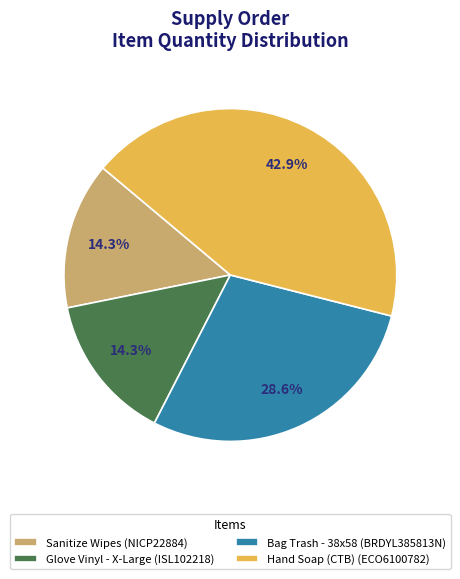

Does Hand Soap (CTB) (ECO6100782) account for over 50% of the chart?

No